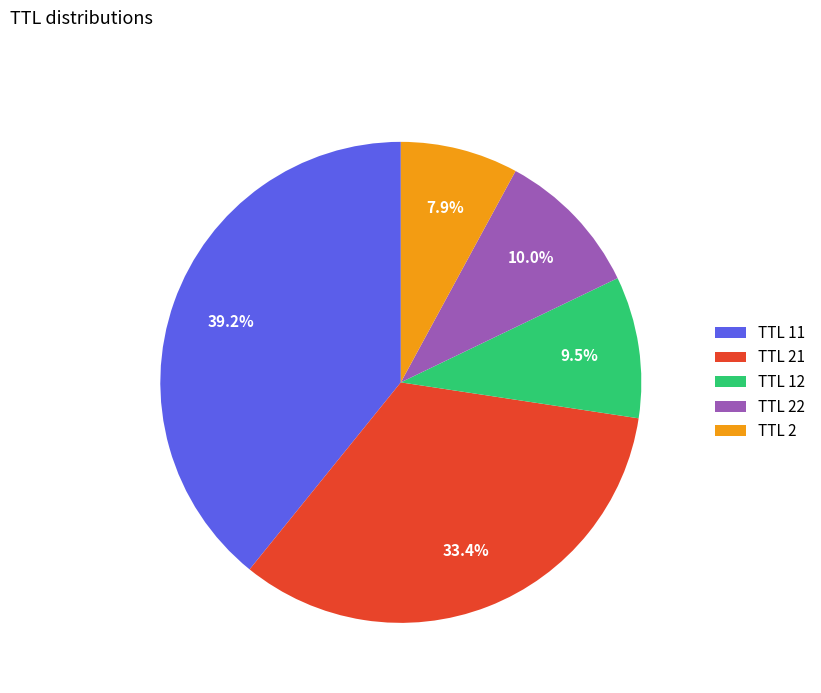

Is there any slice that represents more than half of the pie?

No